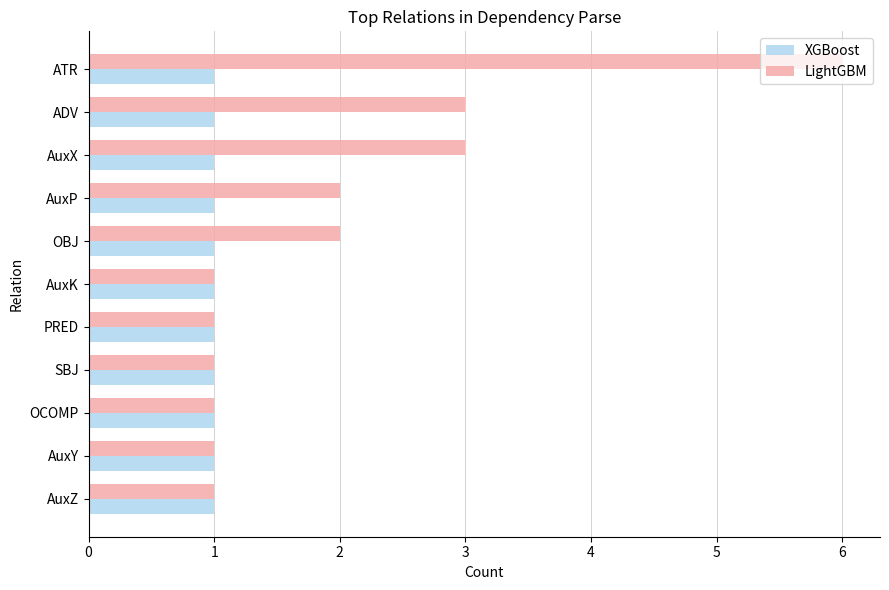

List the series in order of their overall mean, highest first.

LightGBM, XGBoost